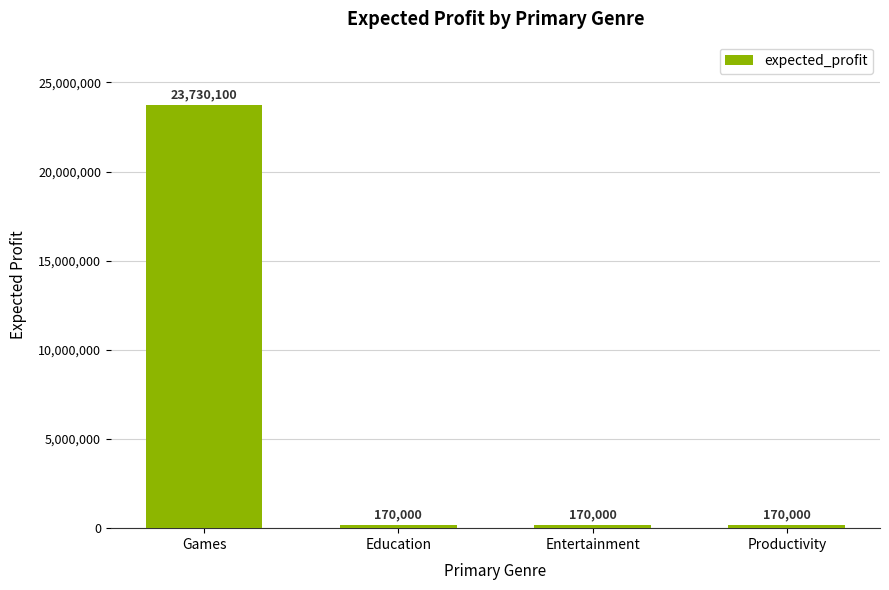

The value at Entertainment is 170000. True or false?

True